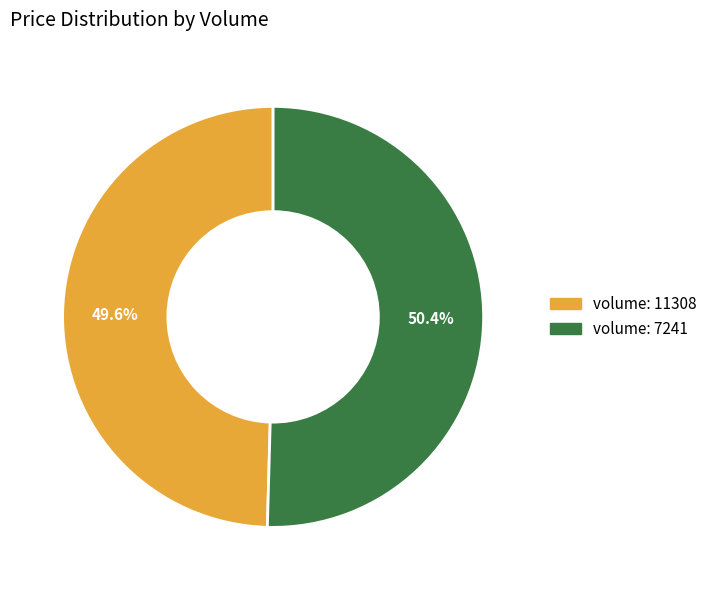

Is there any slice that represents more than half of the pie?

Yes